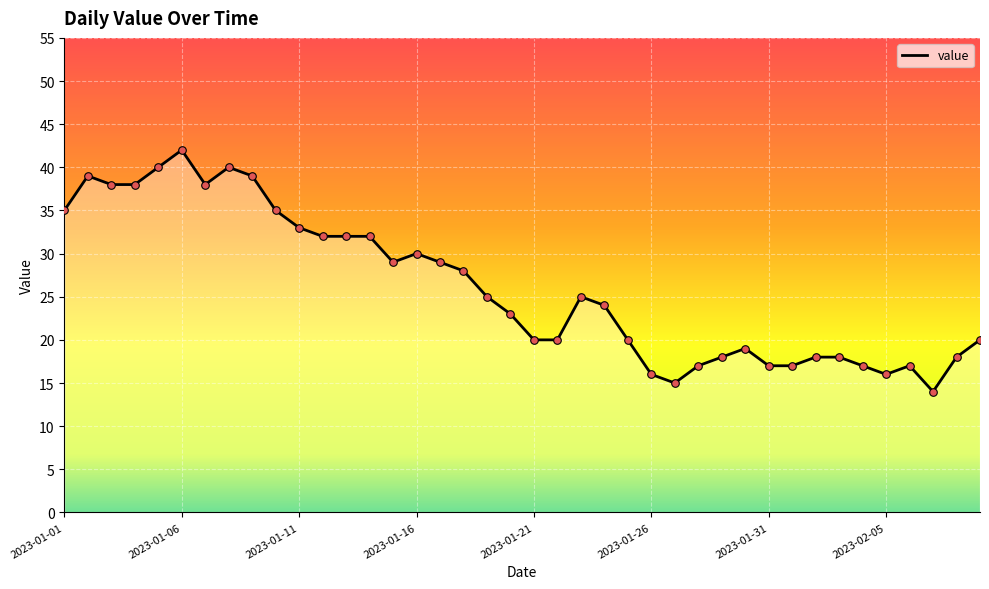

What is the smallest value displayed?

14